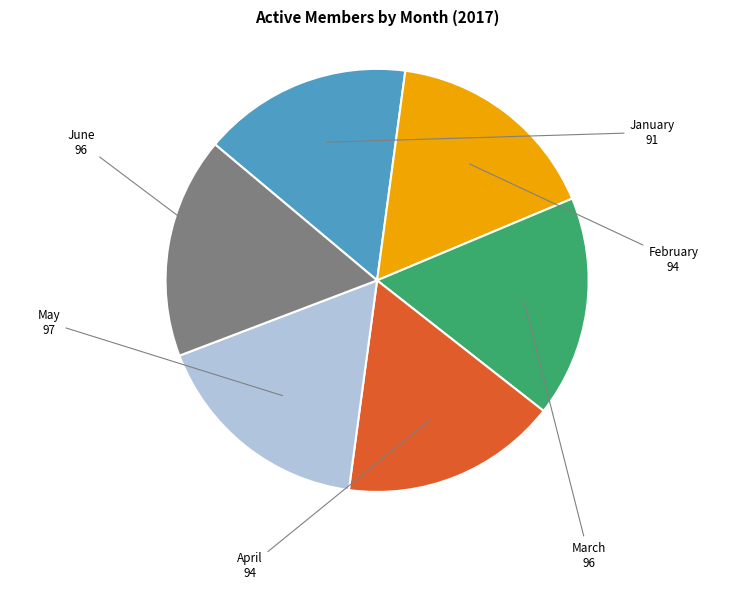

The May slice represents 17% of the pie. True or false?

True